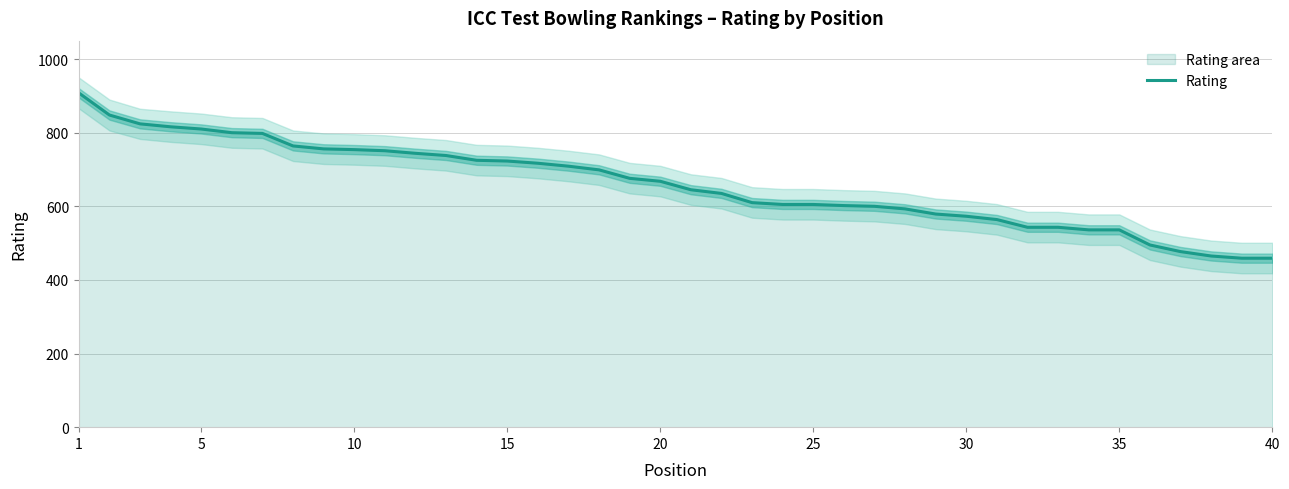

The value at 40 is 1068. True or false?

False